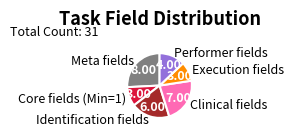

Which slice is the largest?

Meta fields